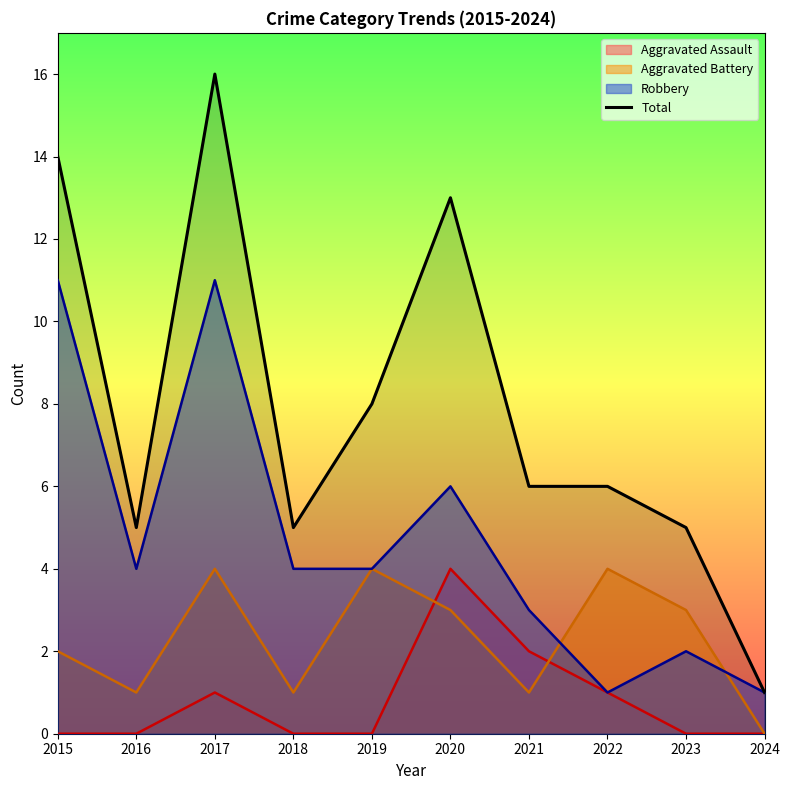

Which has a higher value, 2022 or 2015?

2015